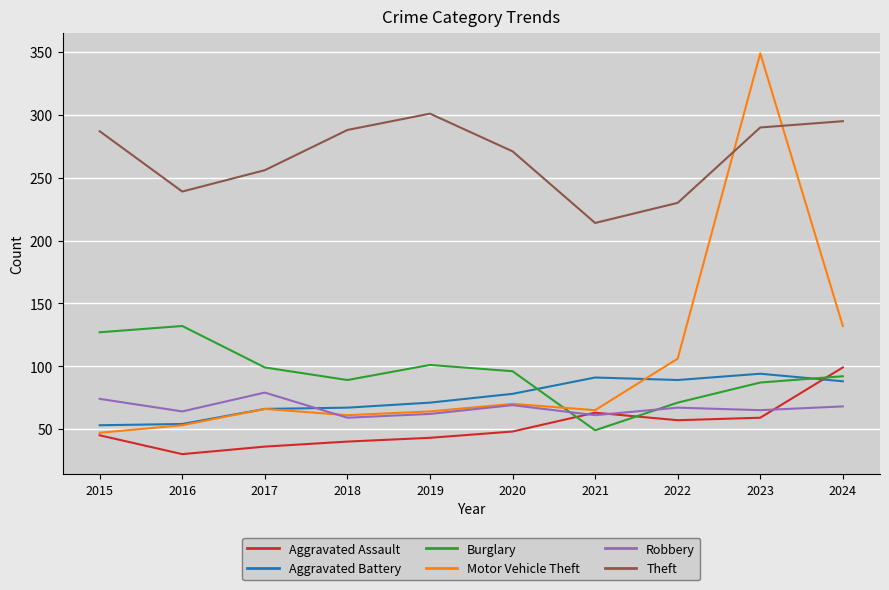

What are all the series names shown in the legend?

Aggravated Assault, Aggravated Battery, Burglary, Motor Vehicle Theft, Robbery, Theft